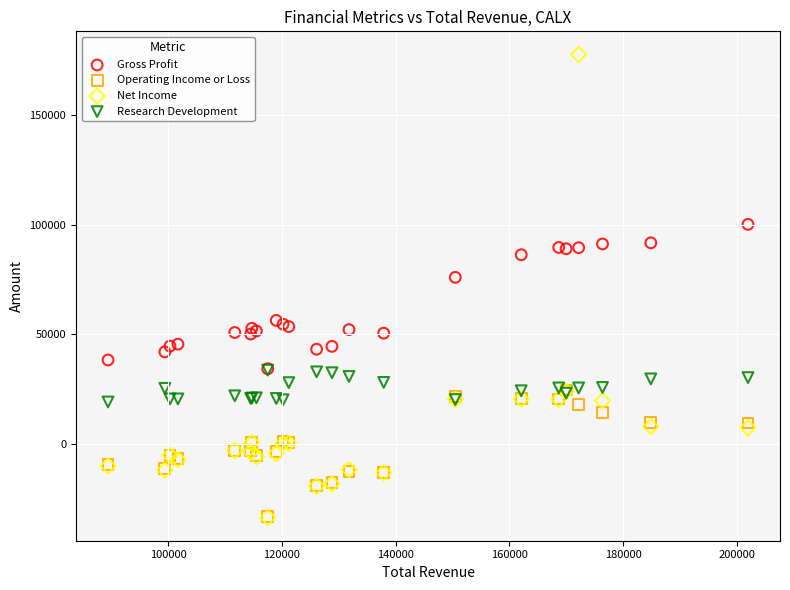

What are all the series names shown in the legend?

Gross Profit, Operating Income or Loss, Net Income, Research Development